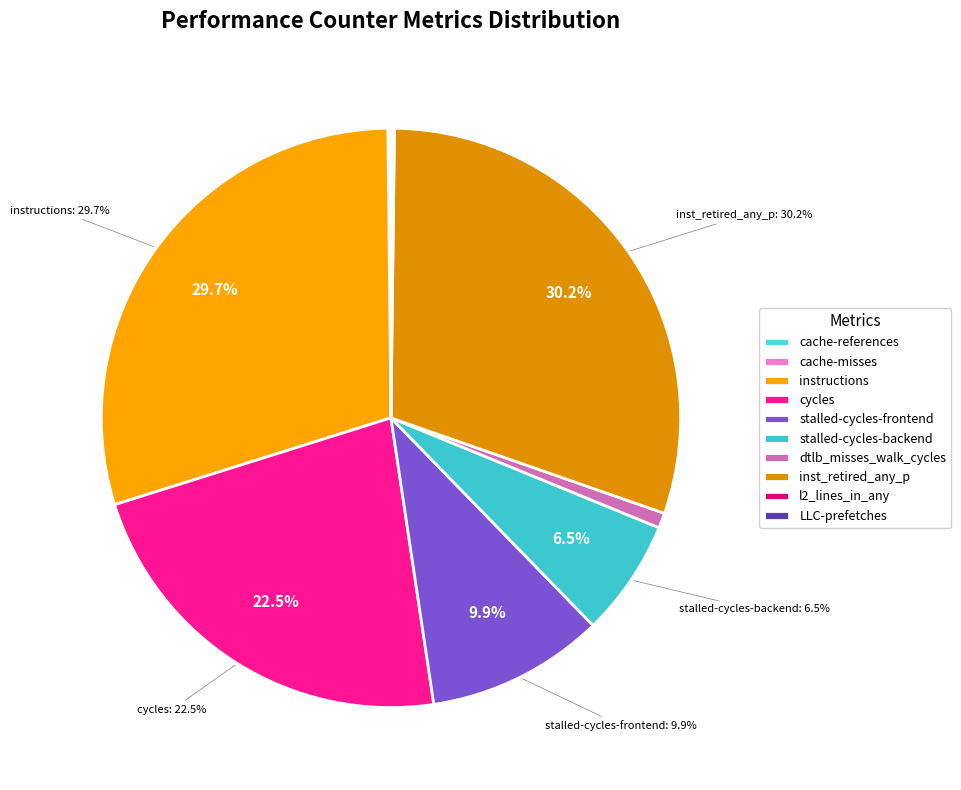

What percentage is the cycles slice, to the nearest percent?

23%